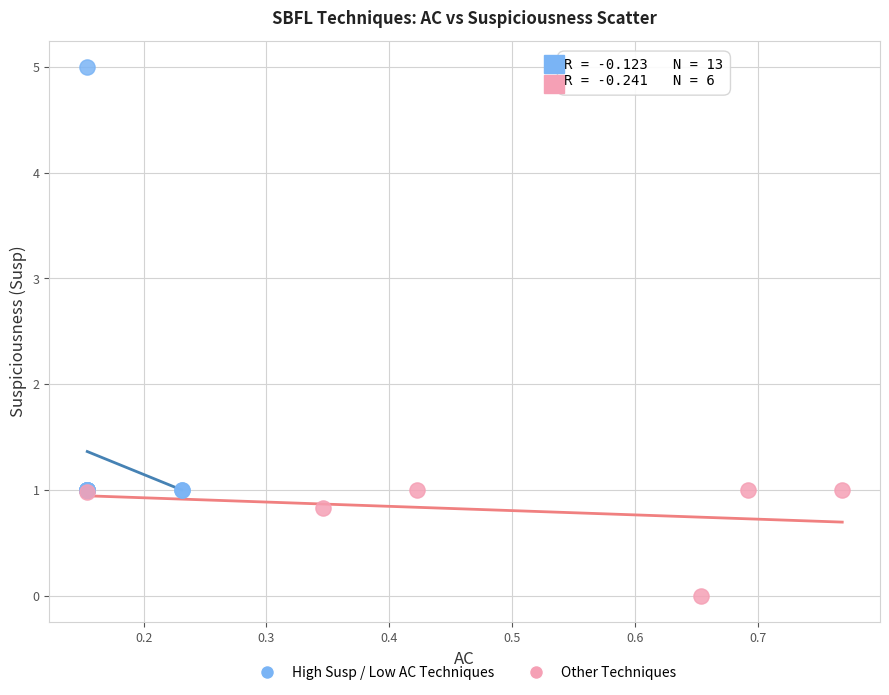

Which series reaches the minimum Y coordinate?

Other Techniques